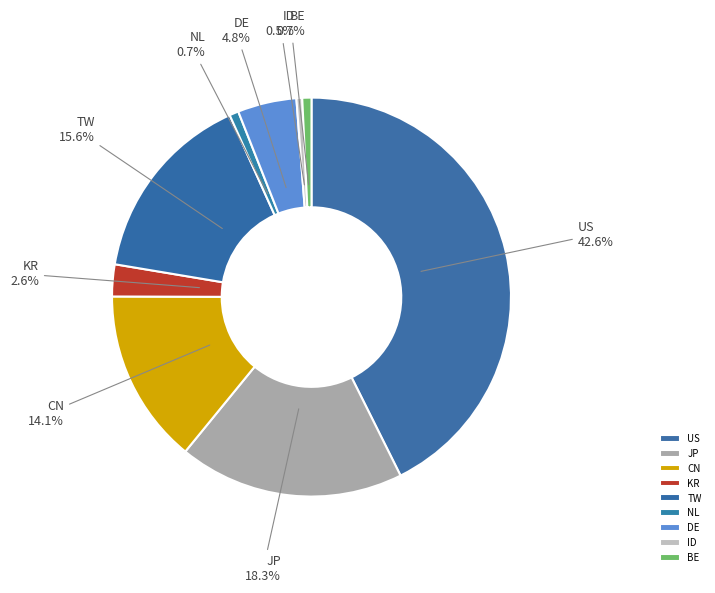

Does DE account for over 50% of the chart?

No